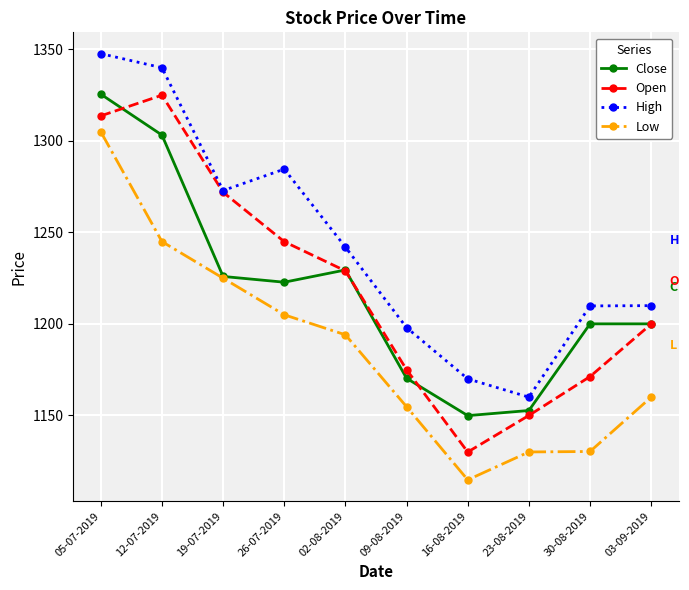

Where is the first local maximum for High?

26-07-2019